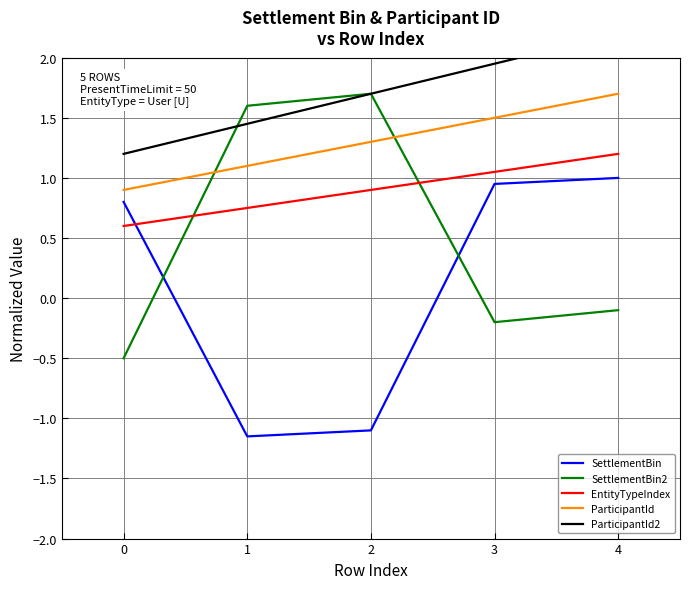

Is the value of ParticipantId at 3 greater than the value of SettlementBin2 at 0?

Yes